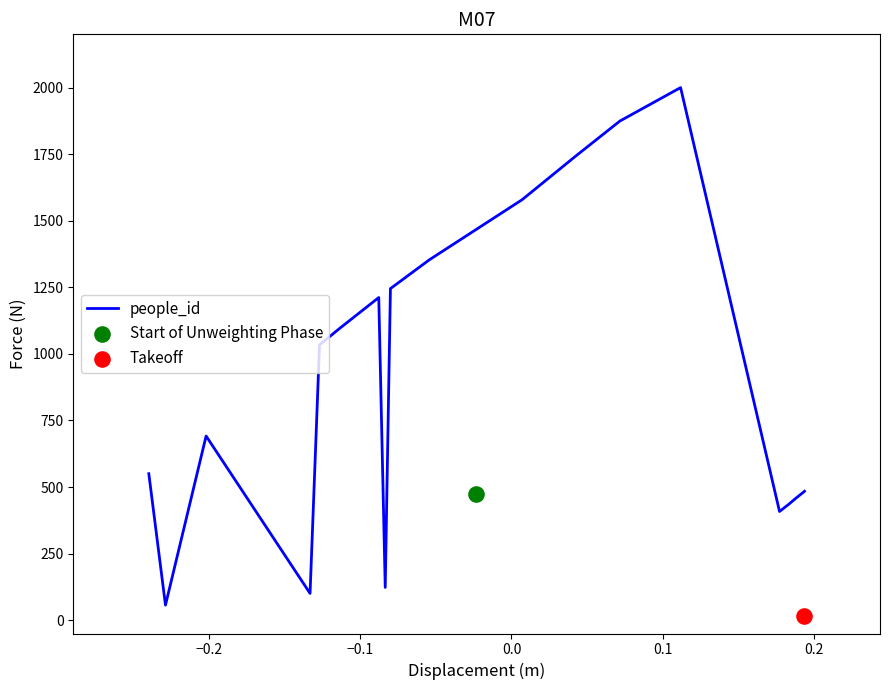

What is the highest value of the people_id series?

2000.0